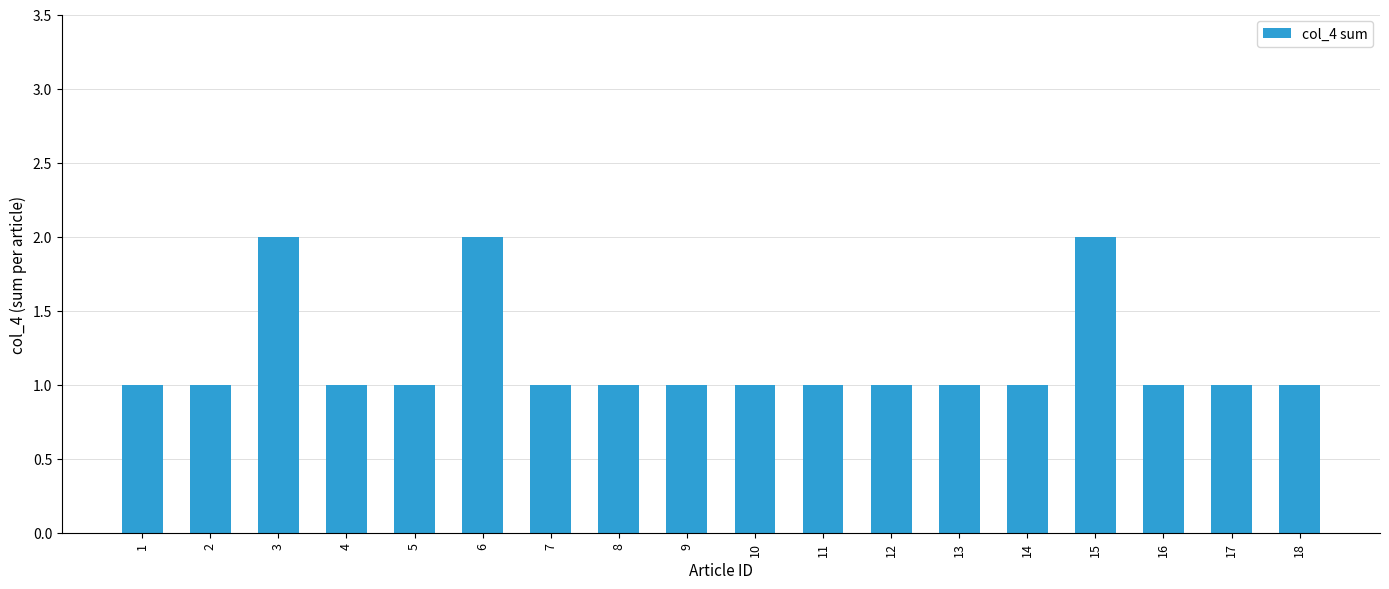

Count the number of categories in the chart.

18